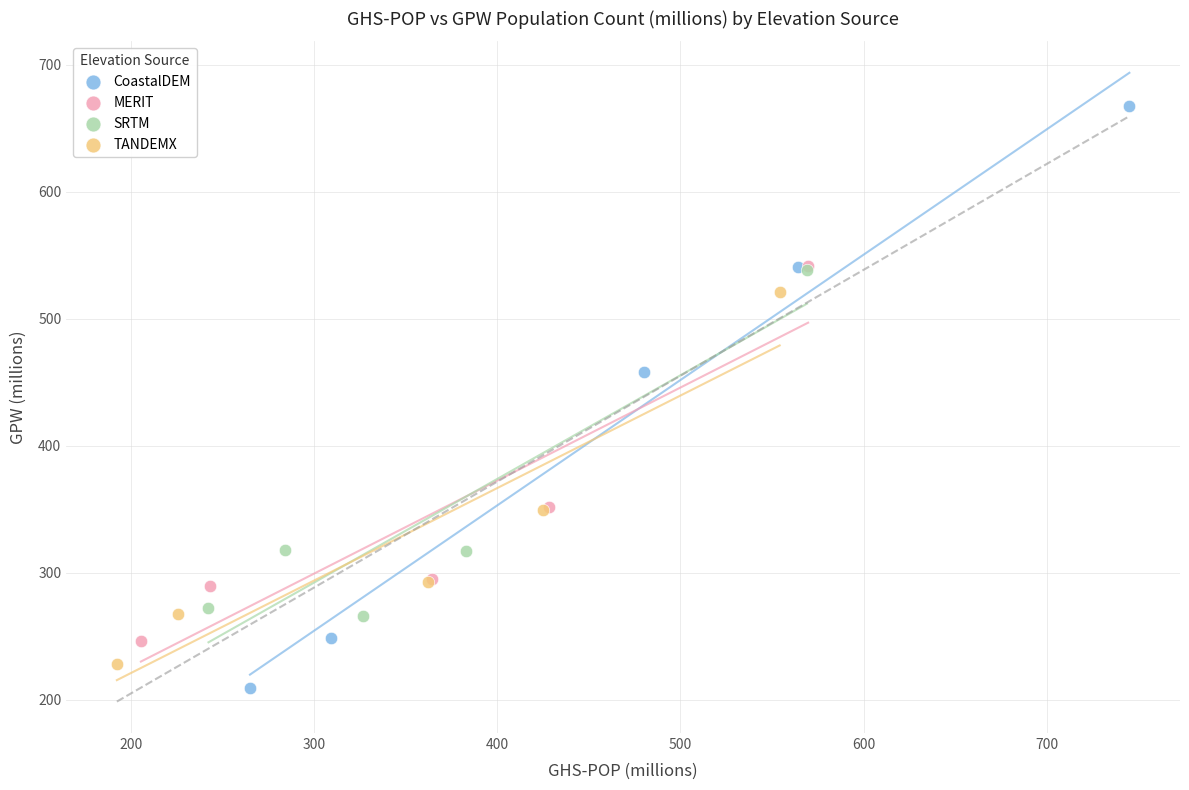

Which series reaches the maximum Y coordinate?

CoastalDEM